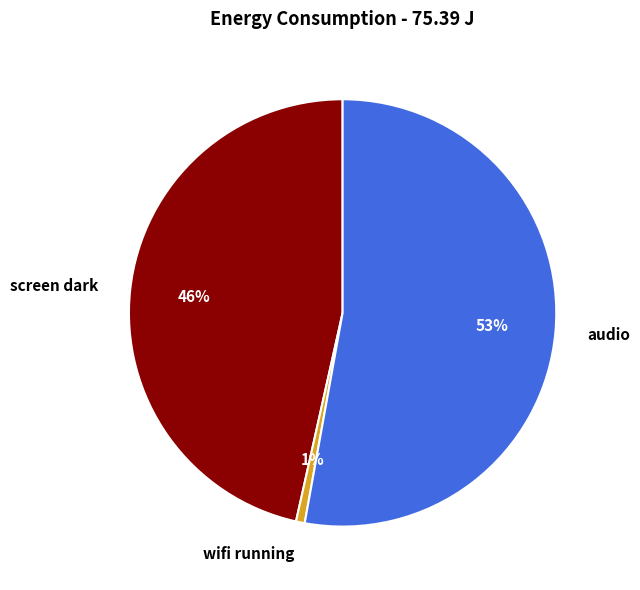

Is audio the majority of the pie?

Yes